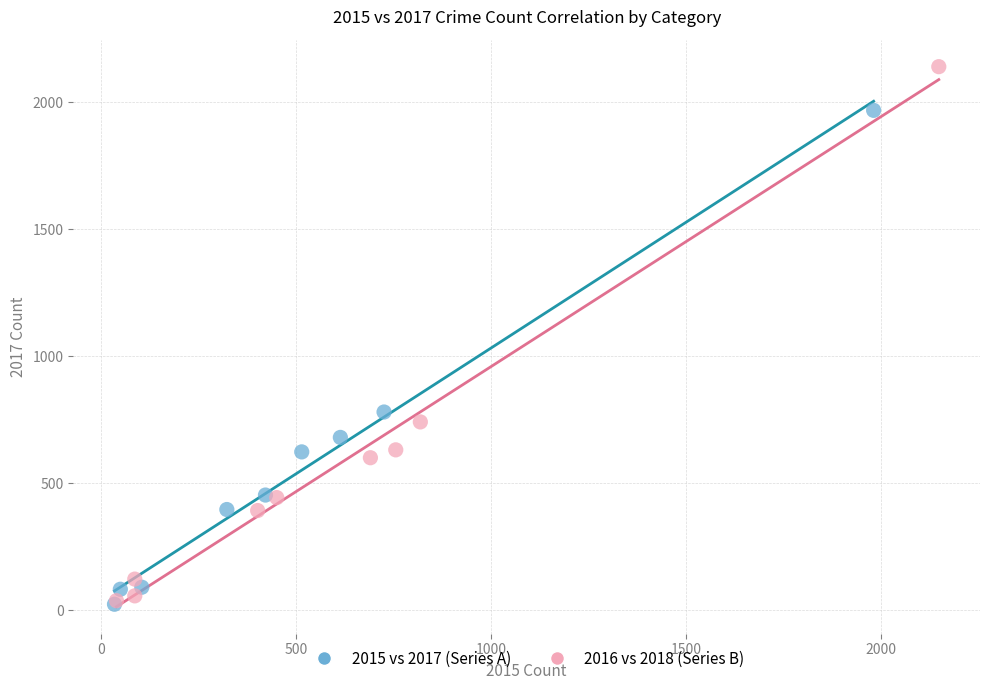

Which series has the widest spread of Y values?

2016 vs 2018 (Series B)